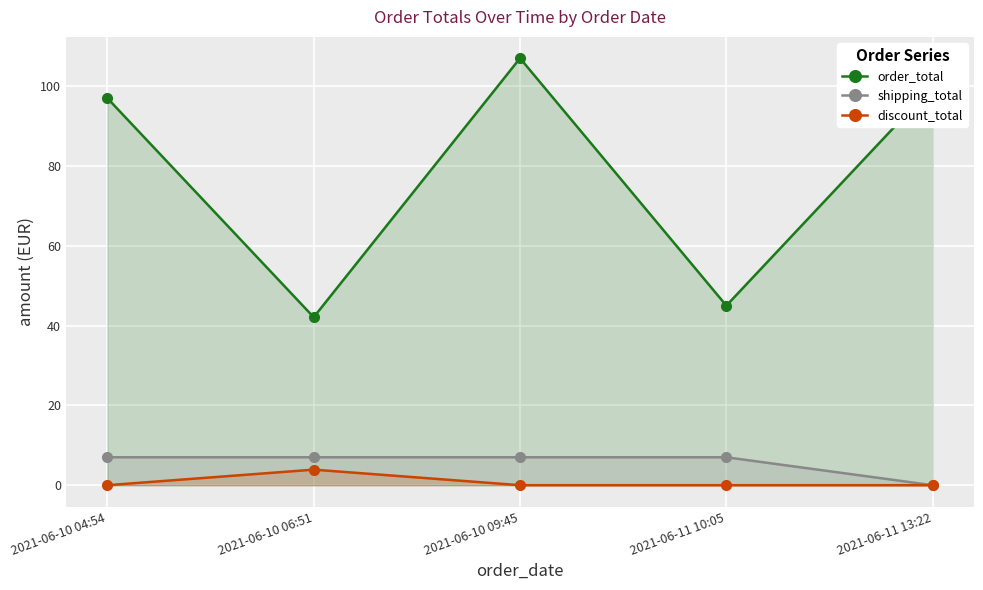

Reading left to right, transcribe all the data shown in this chart.

order_total: 2021-06-10 04:54=97.0	2021-06-10 06:51=42.1	2021-06-10 09:45=107.0	2021-06-11 10:05=45.0	2021-06-11 13:22=100.0
shipping_total: 2021-06-10 04:54=7.0	2021-06-10 06:51=7.0	2021-06-10 09:45=7.0	2021-06-11 10:05=7.0	2021-06-11 13:22=0.0
discount_total: 2021-06-10 04:54=0.0	2021-06-10 06:51=3.9	2021-06-10 09:45=0.0	2021-06-11 10:05=0.0	2021-06-11 13:22=0.0